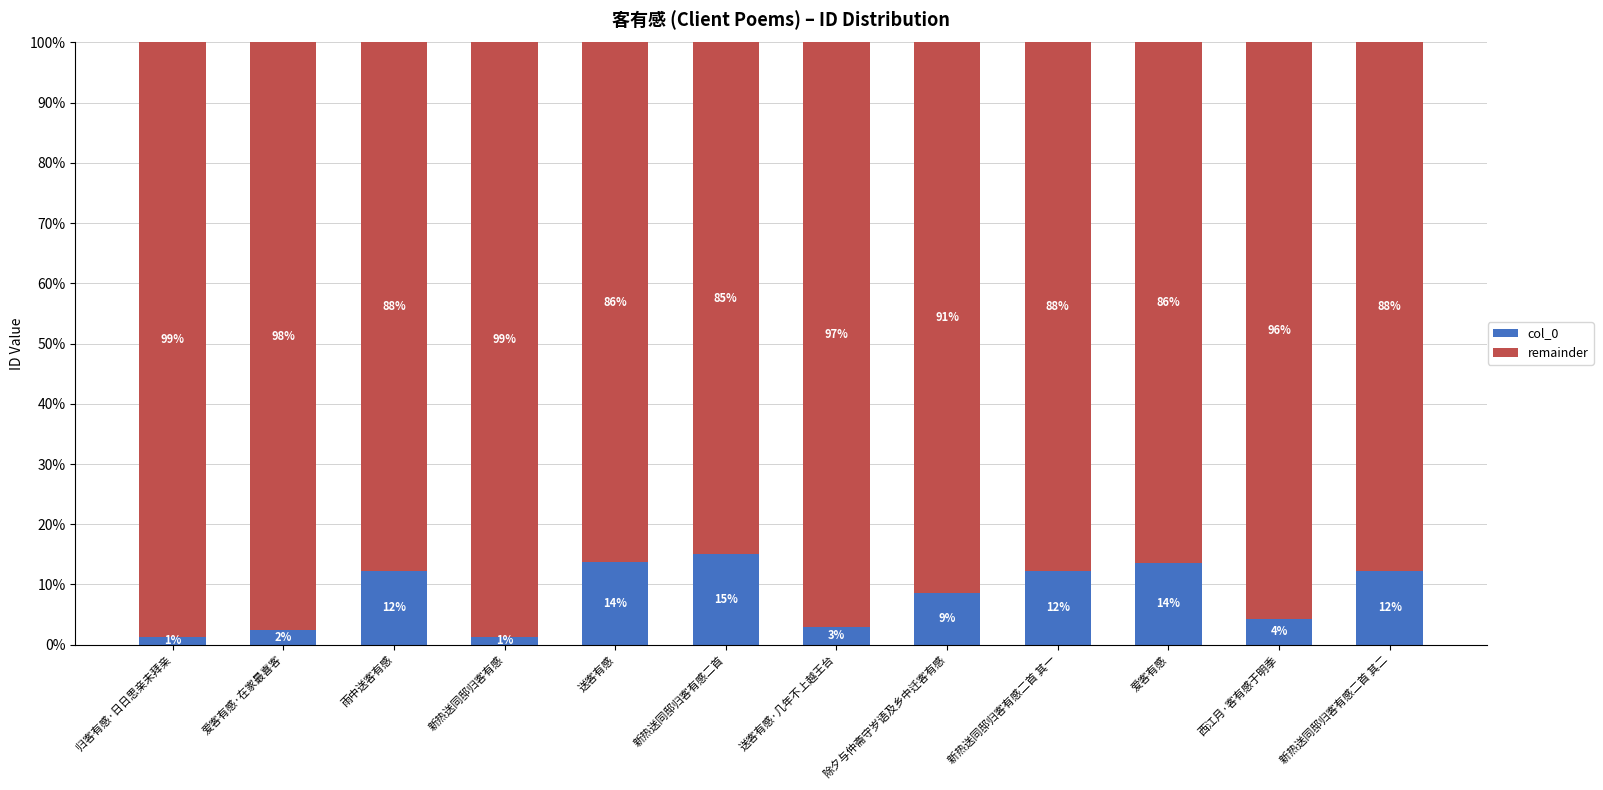

At which label does col_0 reach its peak?

新热送同邸归客有感二首